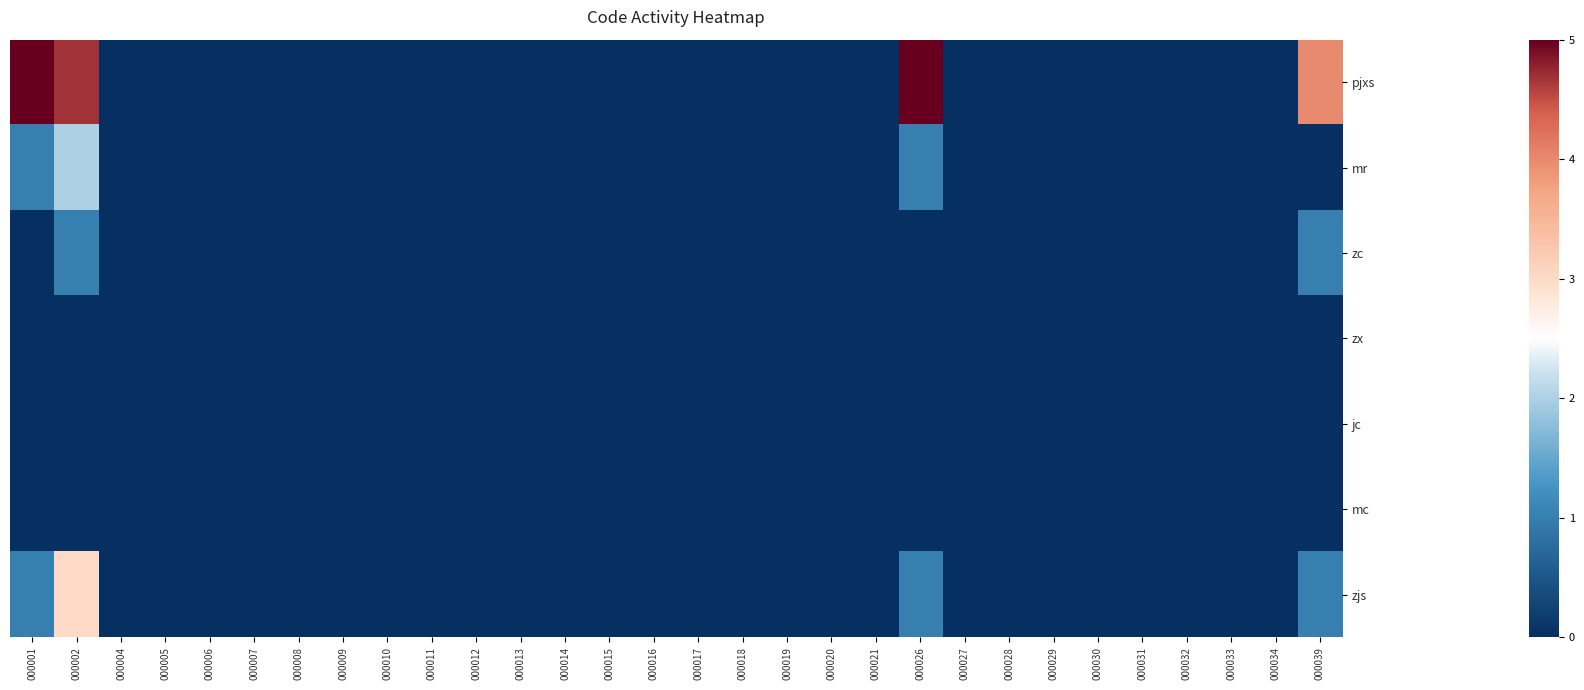

How many data points does each series have?

30